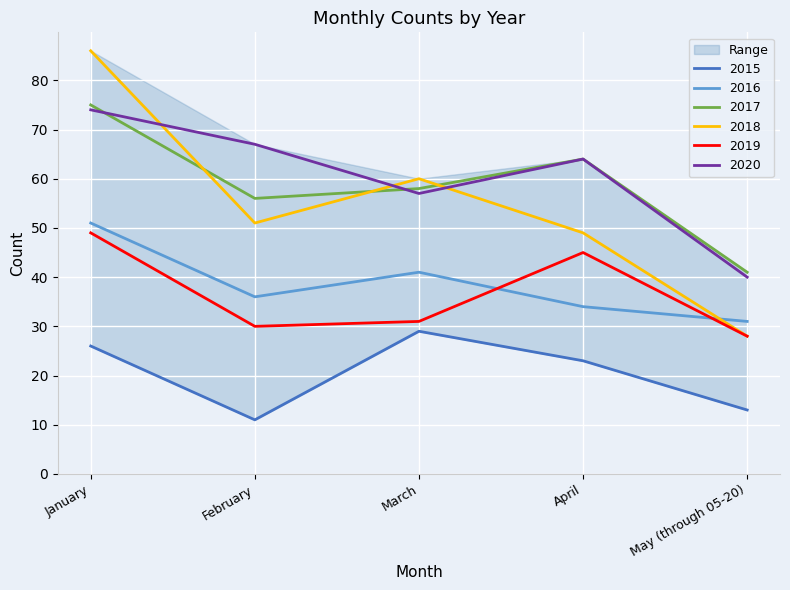

How many data points does each series have?

5